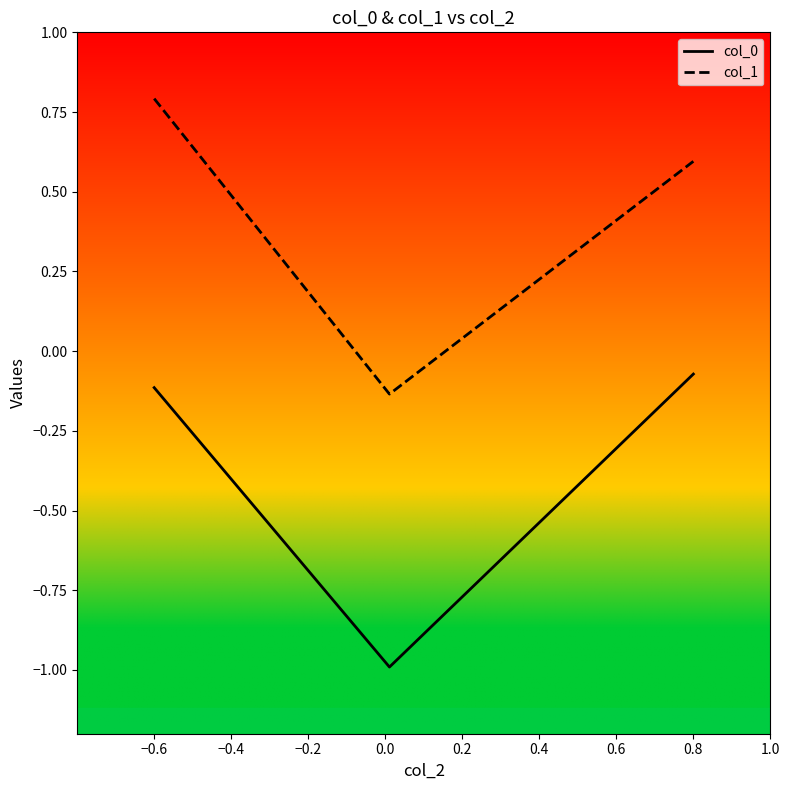

What are all the series names shown in the legend?

col_0, col_1